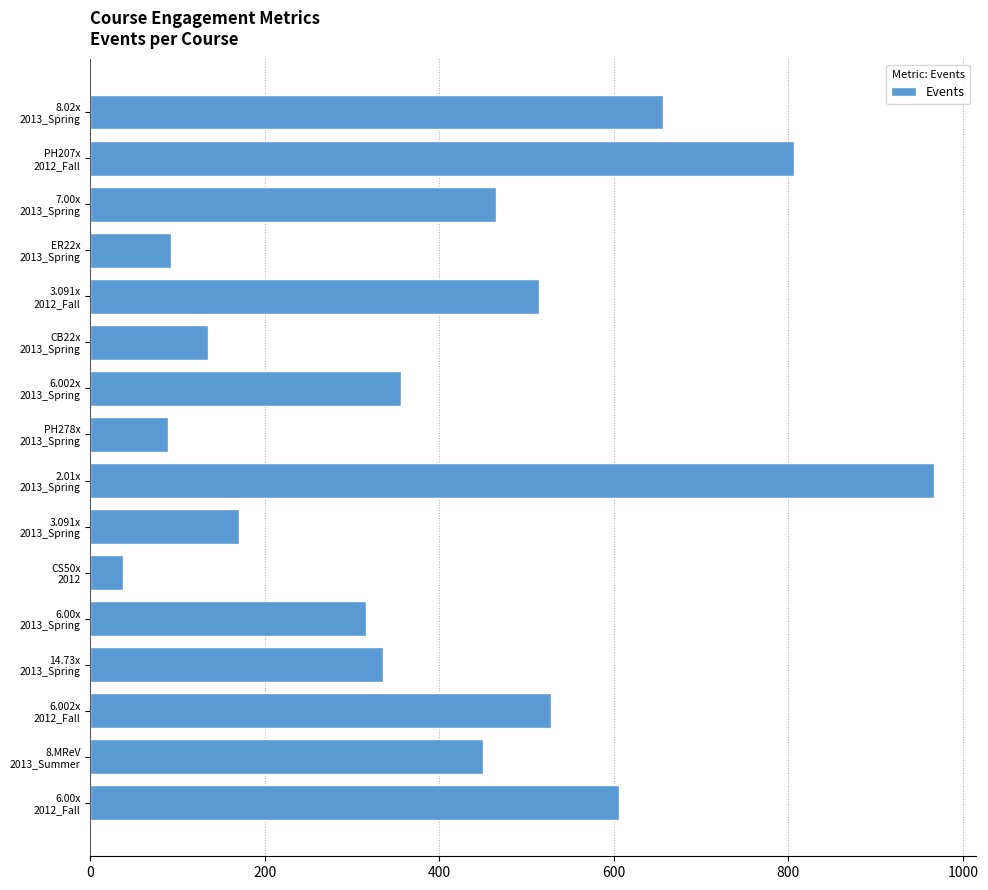

What is the difference between the maximum and second lowest values?

878.0